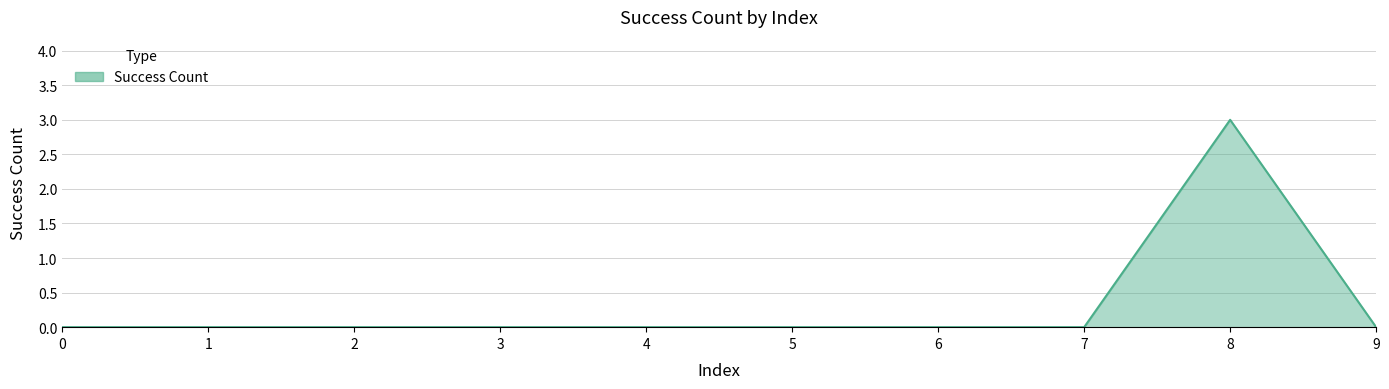

Reading left to right, extract all data points from this chart.

0	0	0	0	0	0	0	0	3	0